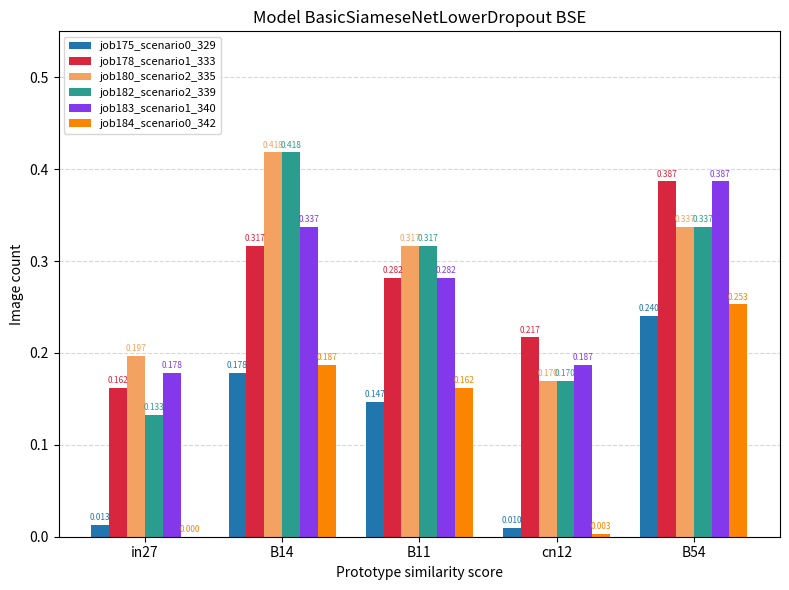

Is the value of job182_scenario2_339 at B14 greater than the value of job183_scenario1_340 at B11?

Yes